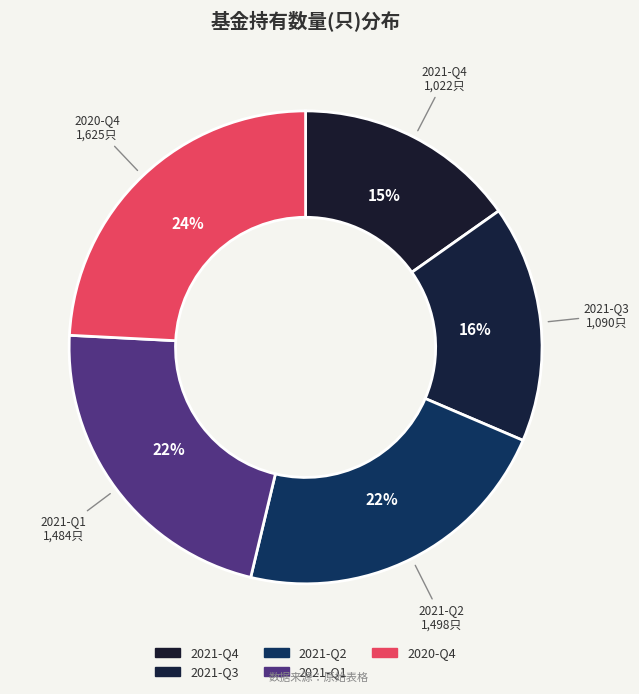

How many segments does this pie chart have?

5